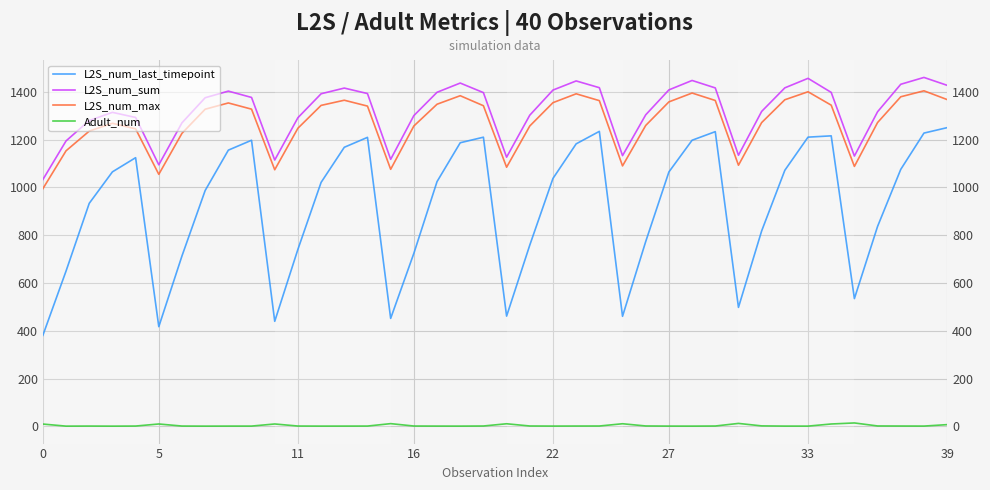

Which series has the widest spread of values?

L2S_num_last_timepoint